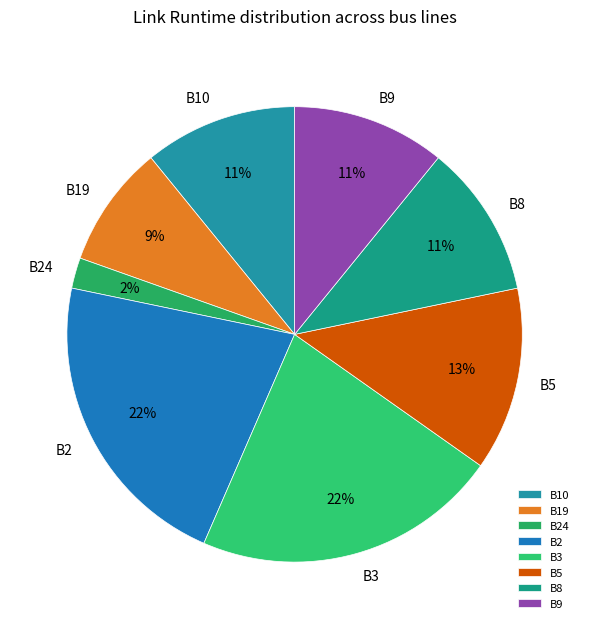

Does B3 represent more than half of the total?

No